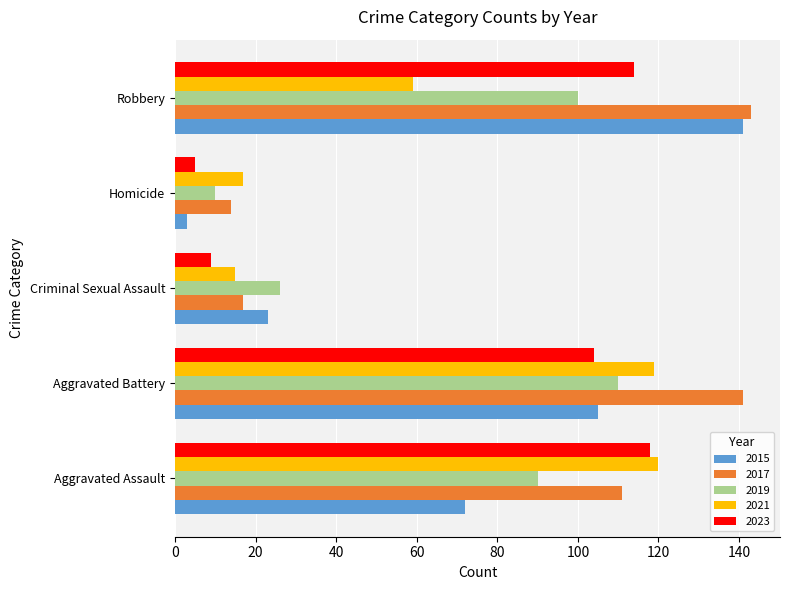

Which series has the widest spread of values?

2015